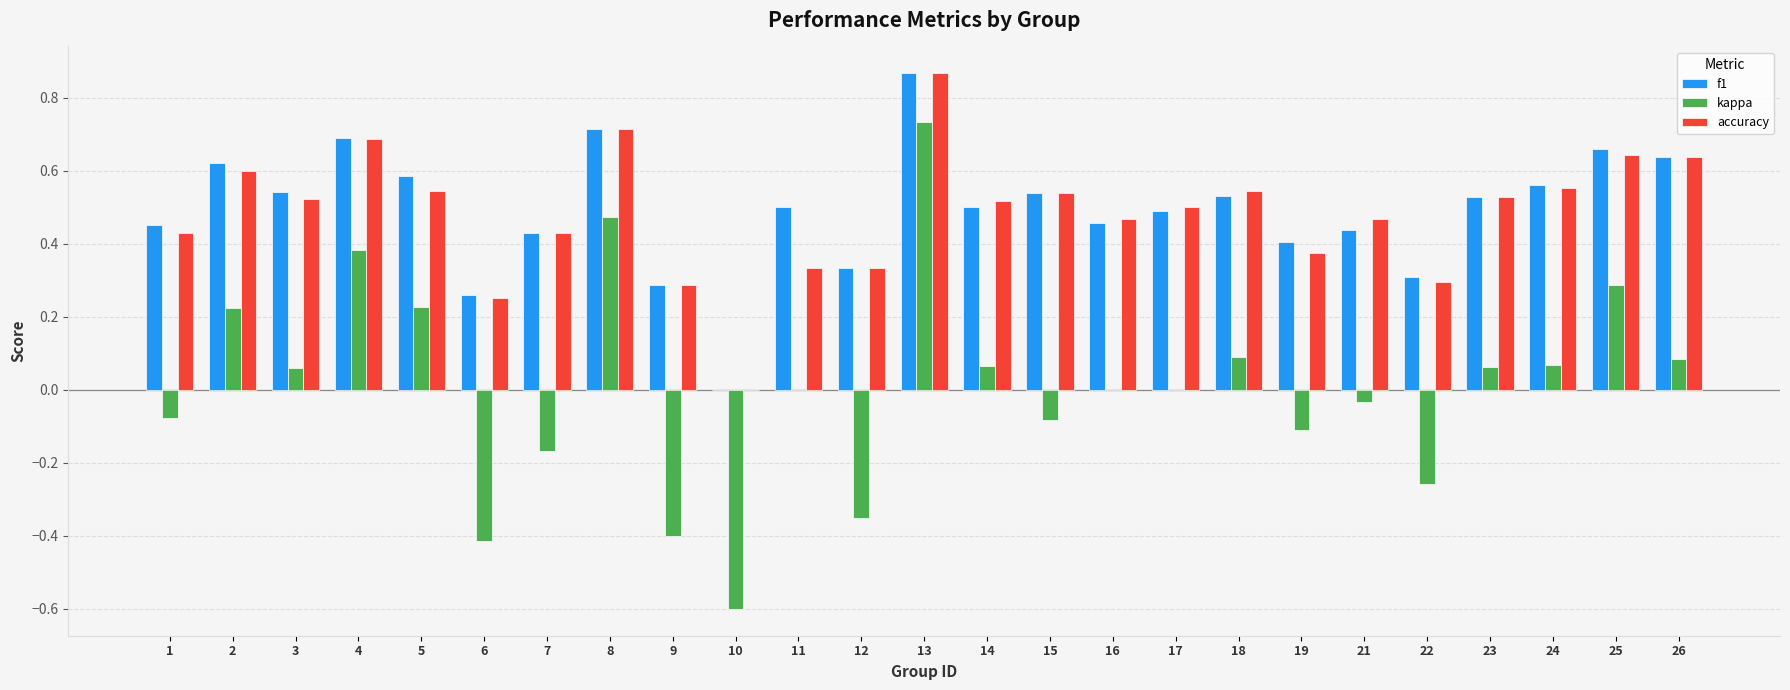

Count the number of data series in this chart.

3